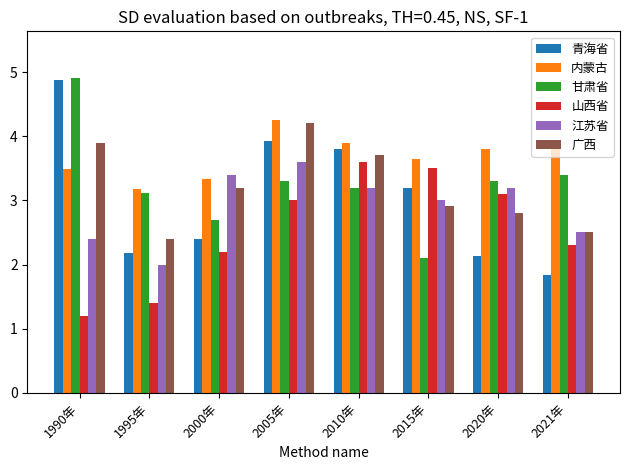

Where is 江苏省 nearest to the value 2?

1995年